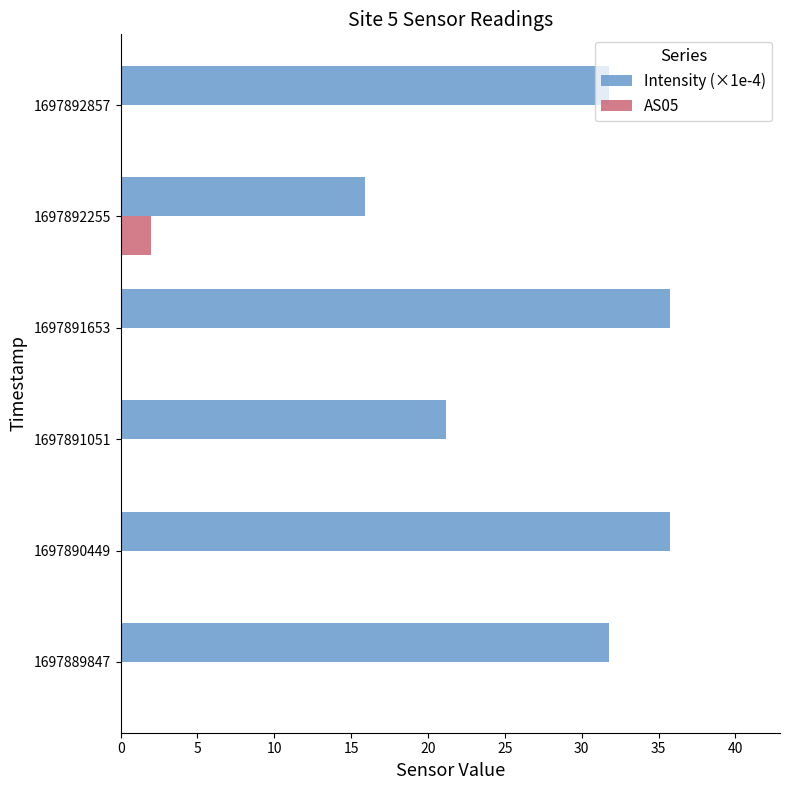

What is the sum of the AS05 values at 1697892255 and 1697890449?

2.0